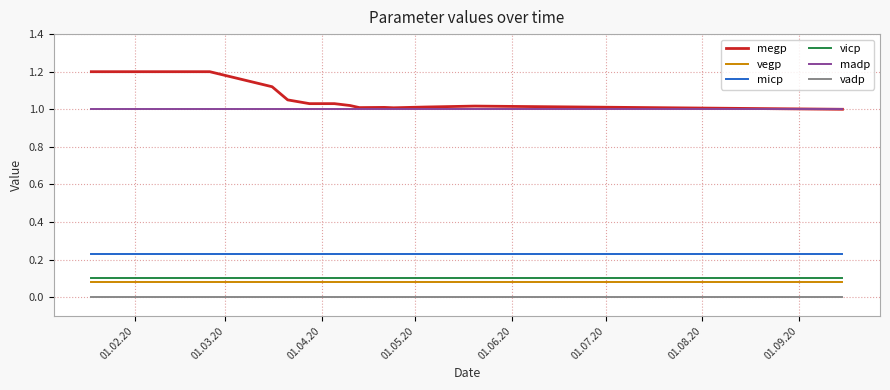

What is the sum of all micp values?

3.0